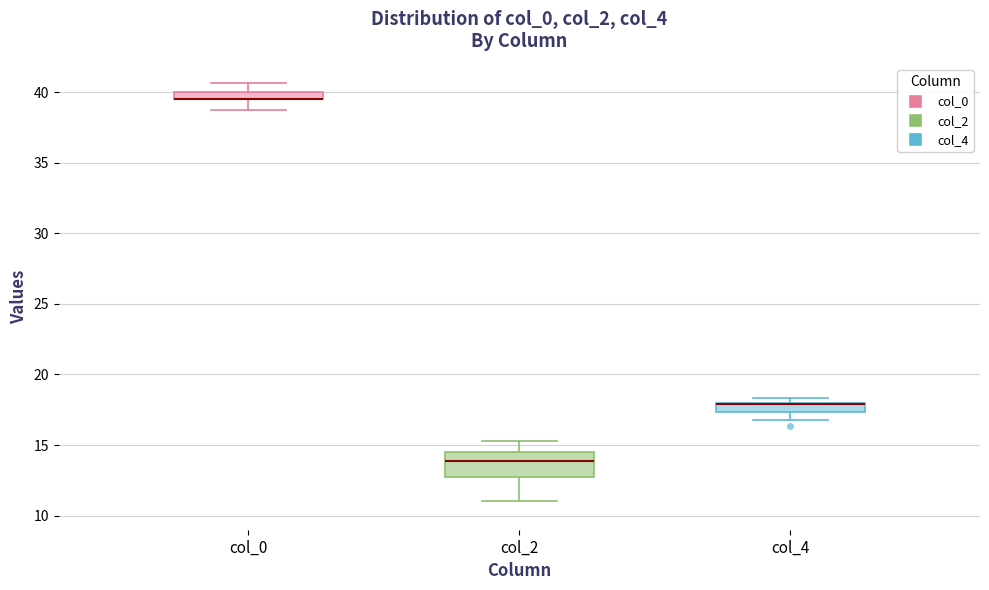

Comparing the boxes themselves (not the whiskers), which one is the tallest?

col_2